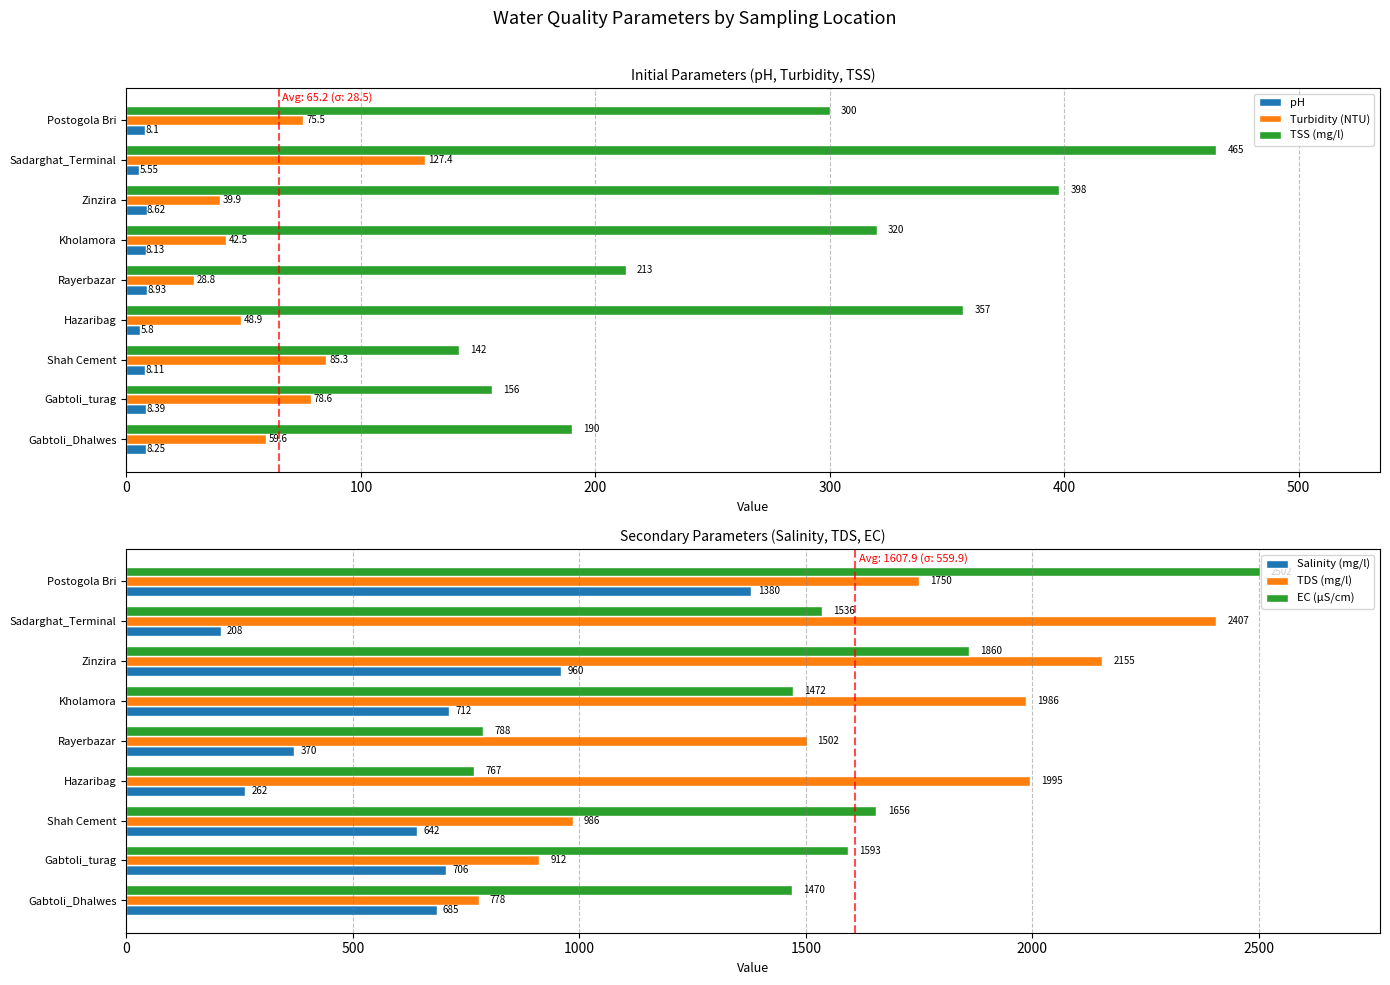

The EC (μS/cm) series shows 2658.7 at Gabtoli_turag. True or false?

False